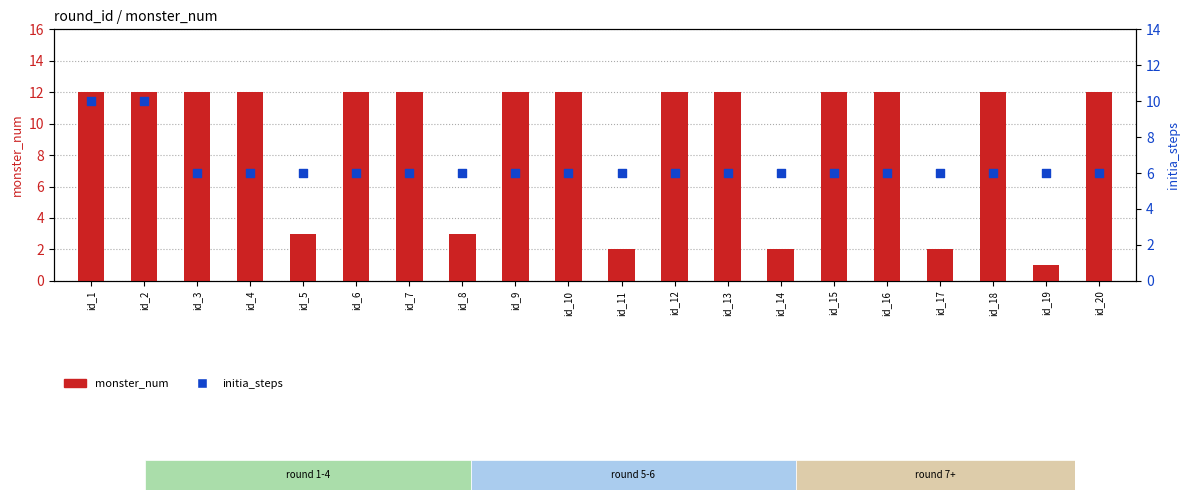

What is the total value across all series at id_1?

22